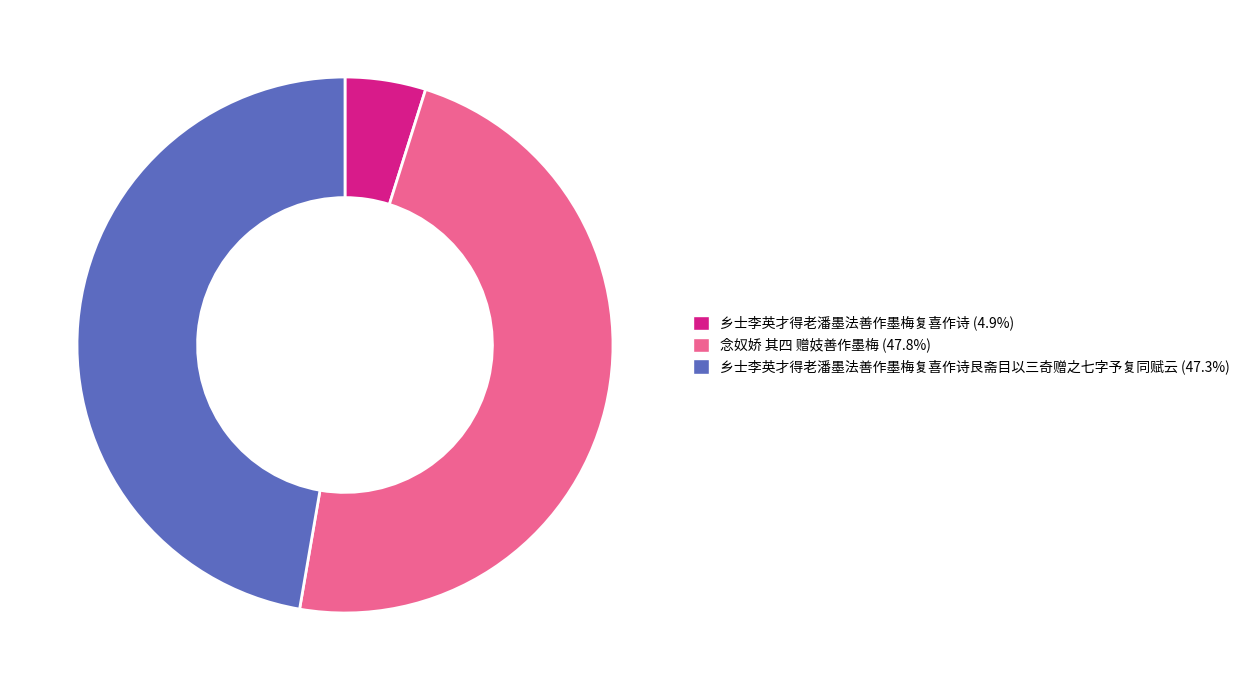

What is the ratio of the value at 念奴娇 其四 赠妓善作墨梅 (47.8%) to the value at 乡士李英才得老潘墨法善作墨梅复喜作诗 (4.9%)?

9.8